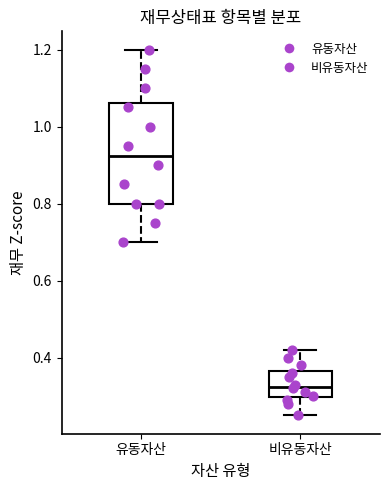

Where is the lower edge of the box for 유동자산 on the y-axis? The values are not printed on the chart, so give them approximately, as read against the axis.

0.80